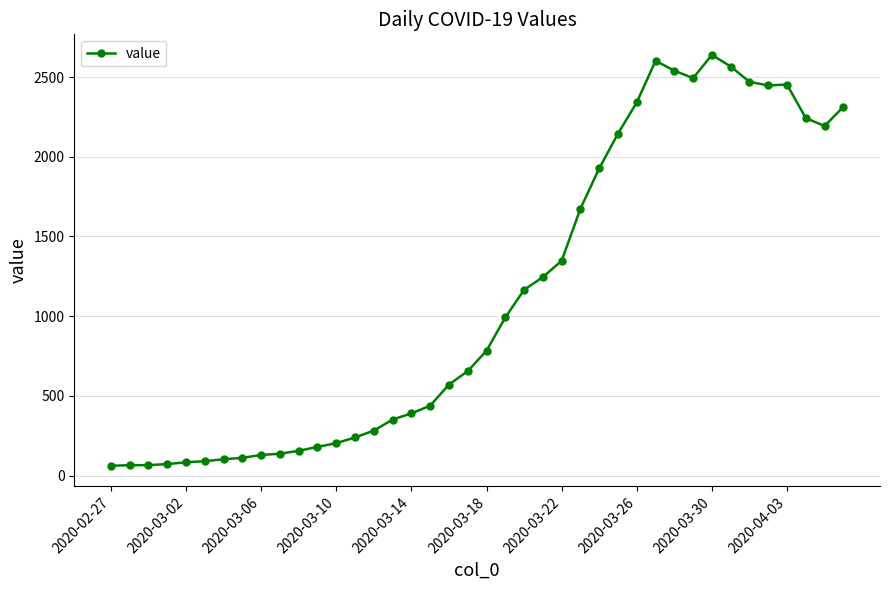

True or false: the data has more than 2 interior local peaks.

True